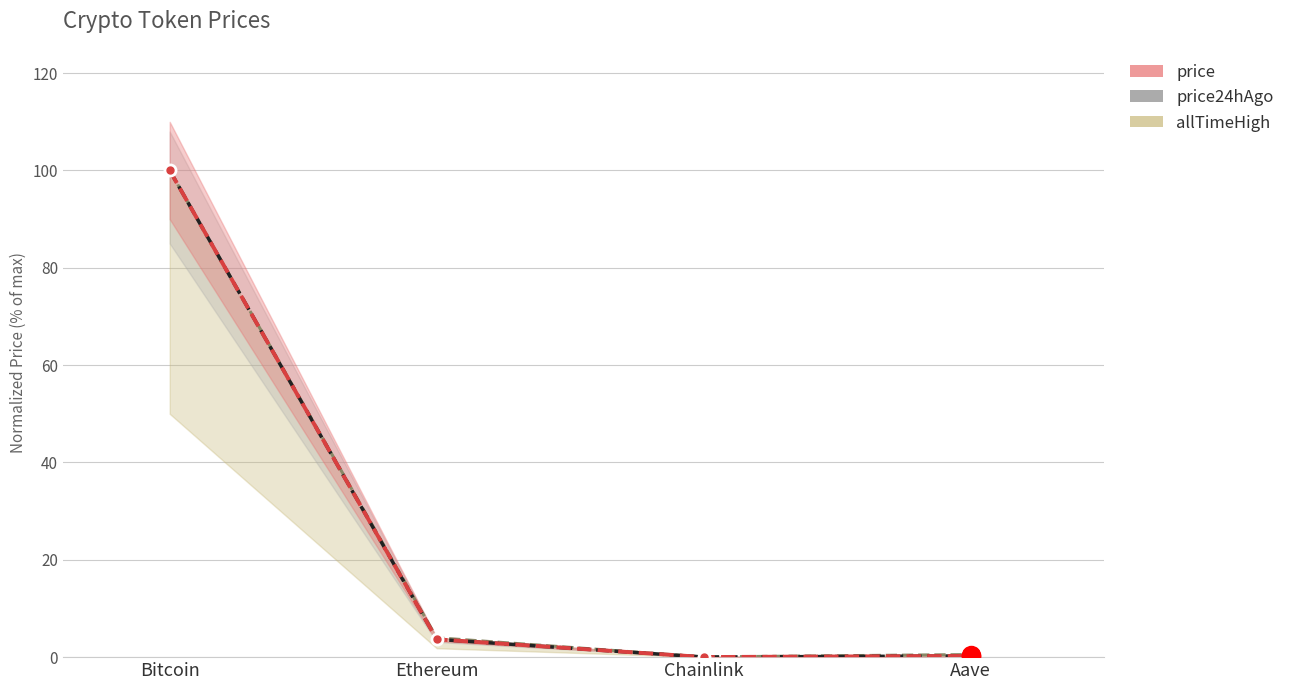

At which category is the sum across all series the highest?

Bitcoin